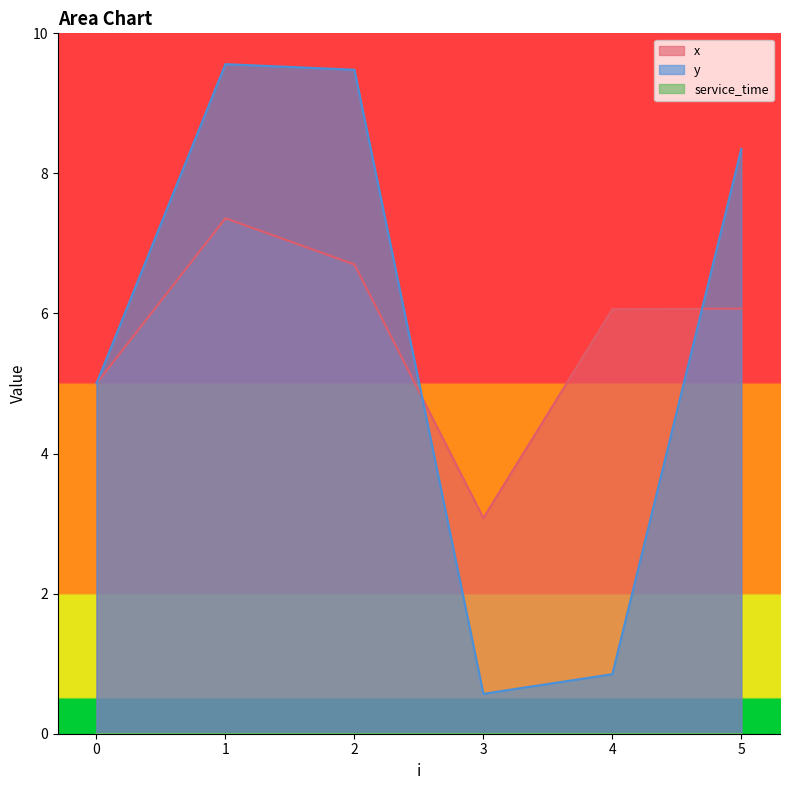

Reading left to right, what are all the values shown in this chart?

x: 5.0	7.4	6.7	3.1	6.1	6.1
y: 5.0	9.6	9.5	0.6	0.8	8.3